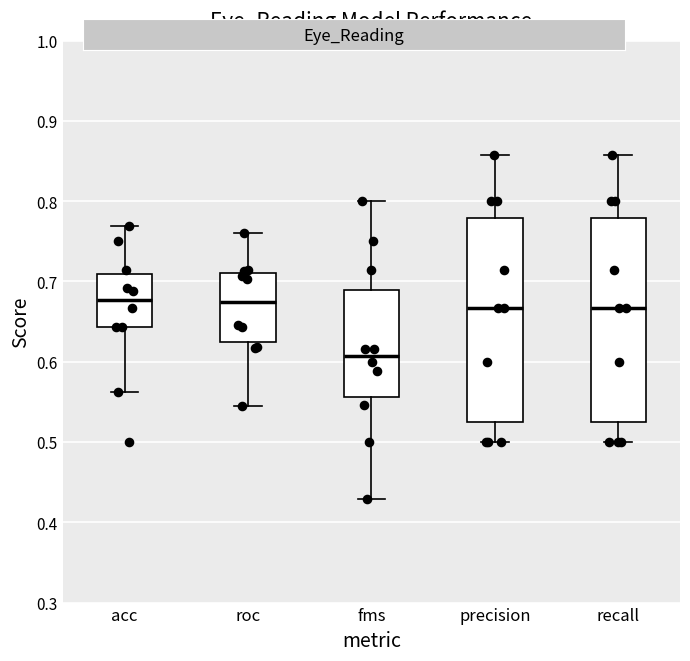

Where does the lower whisker of the box for fms end on the y-axis? The values are not printed on the chart, so give them approximately, as read against the axis.

0.43